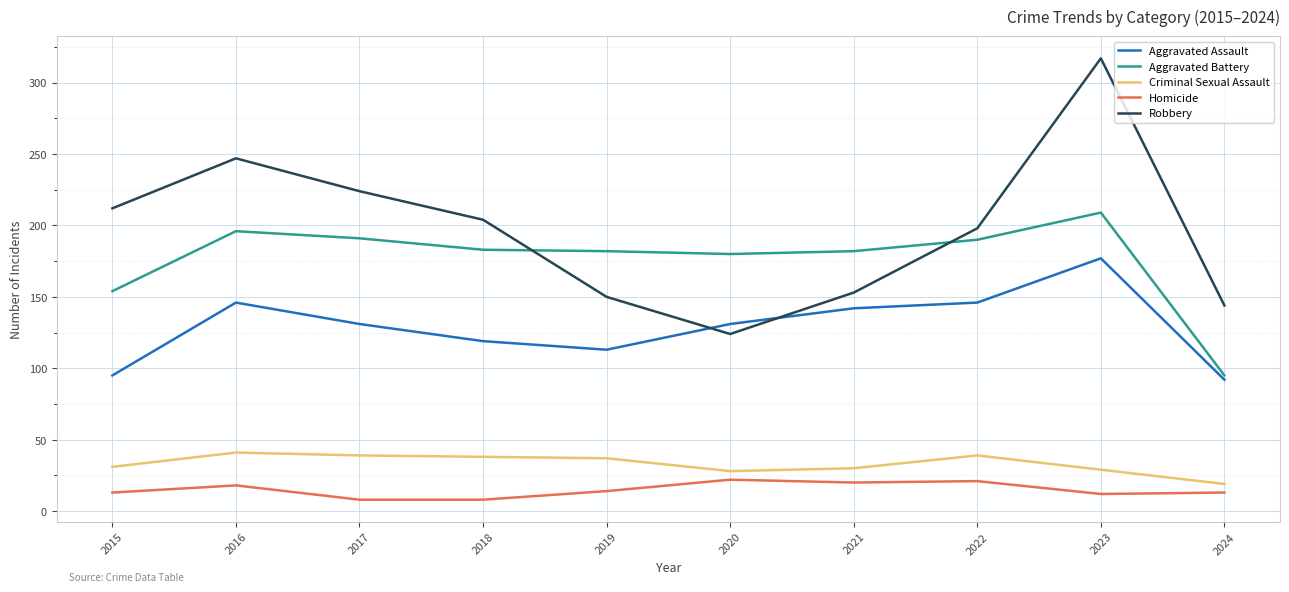

Rank the series by their maximum value, from highest to lowest.

Robbery, Aggravated Battery, Aggravated Assault, Criminal Sexual Assault, Homicide